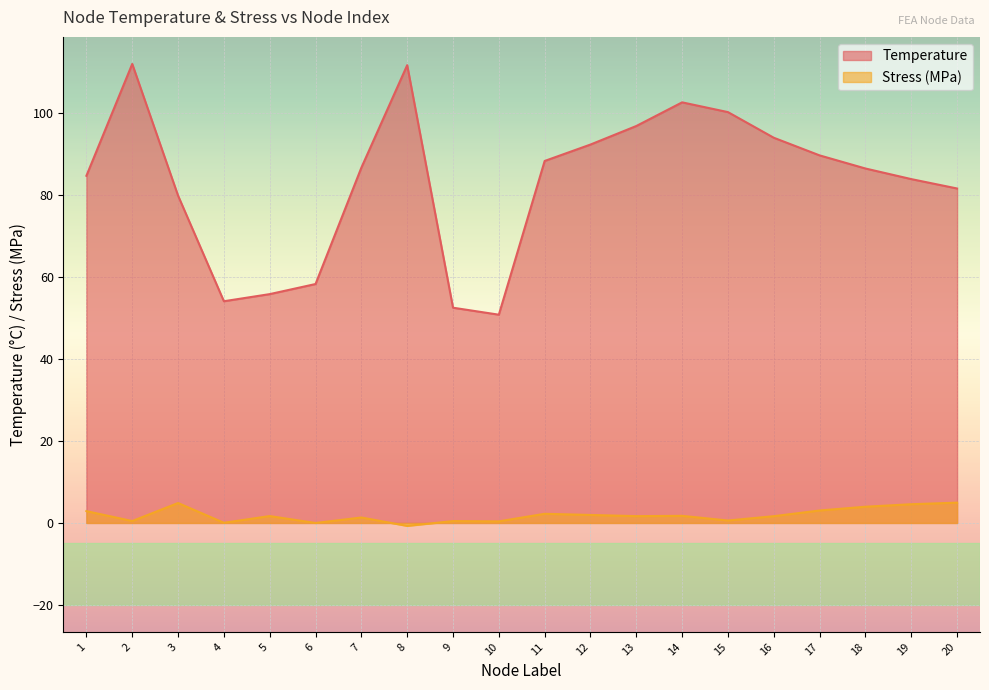

True or false: Temperature and Stress_MPa intersect in this chart.

False